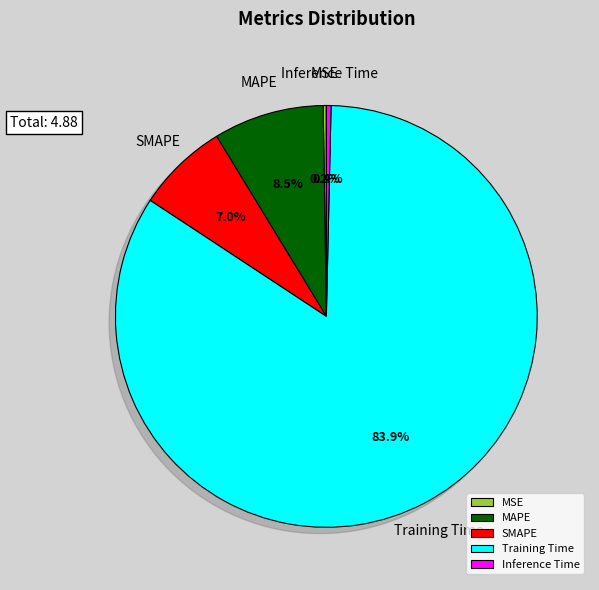

What percentage do Inference Time and SMAPE together represent?

7.4%